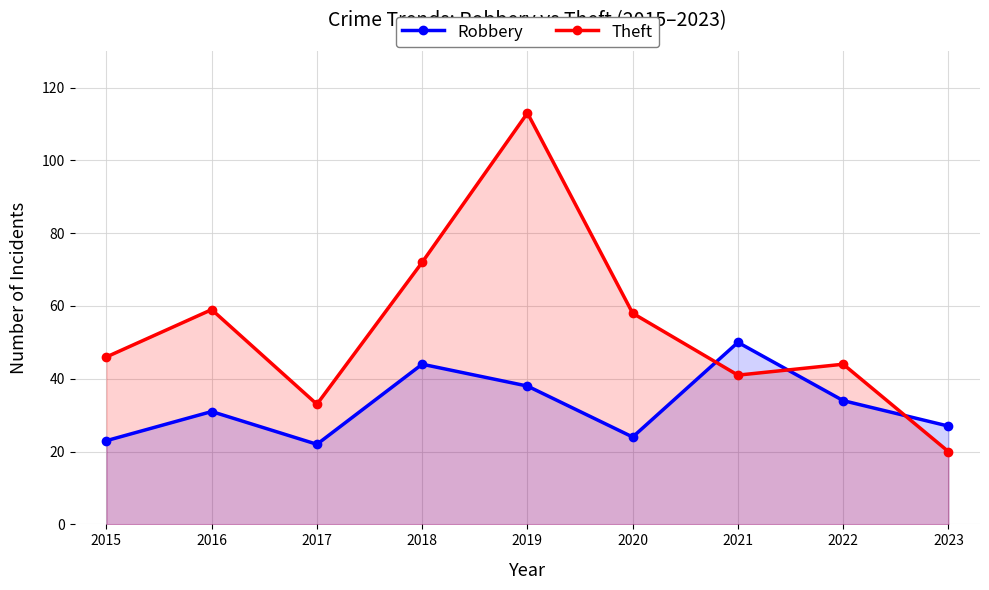

In Theft, how many points are lower than both neighbors (excluding endpoints)?

2